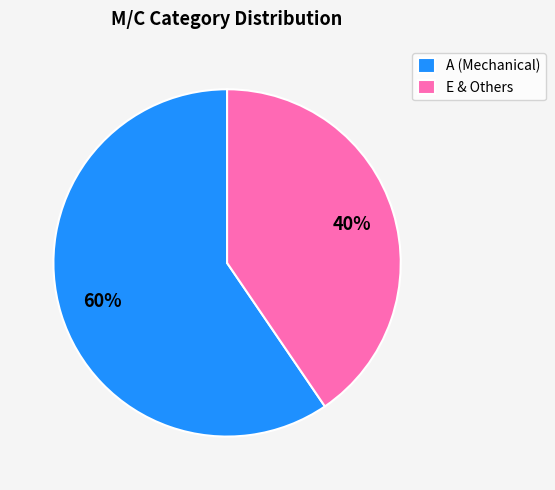

To the nearest percent, what percentage of the pie is E & Others?

40%